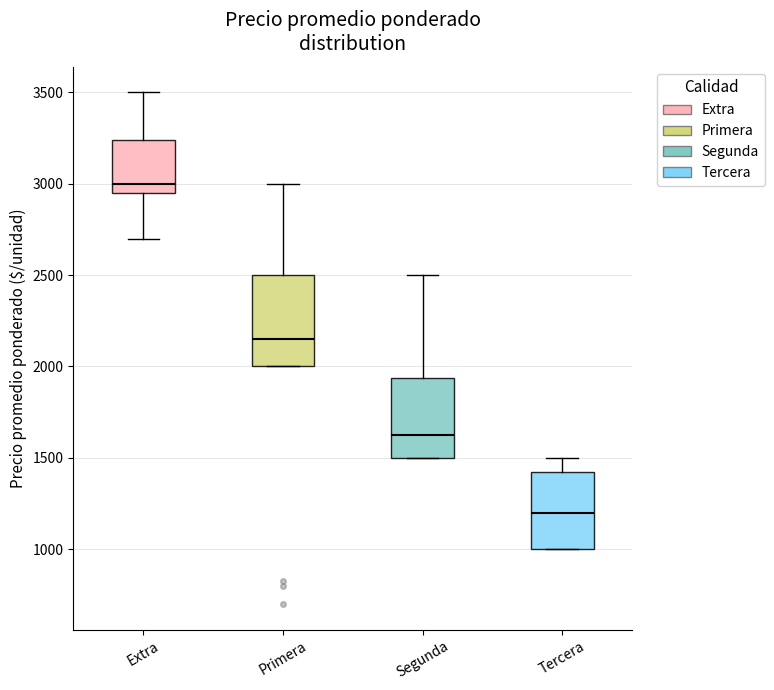

Where does the median line of the box for Segunda sit on the y-axis? The values are not printed on the chart, so give them approximately, as read against the axis.

1650